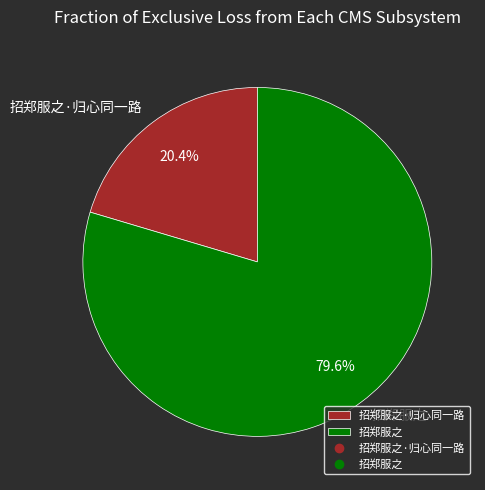

Is it true that 招郑服之 is 88% of the pie?

False